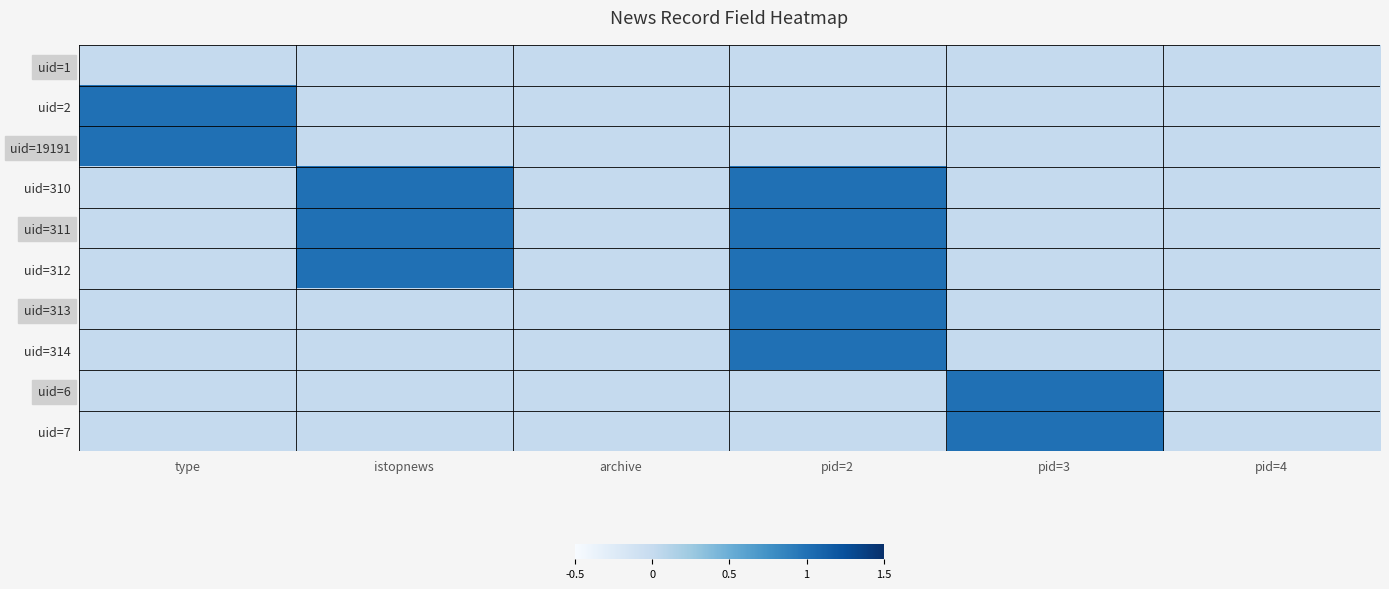

List the series in order of their peak value, highest first.

uid=2, uid=19191, uid=310, uid=311, uid=312, uid=313, uid=314, uid=6, uid=7, uid=1